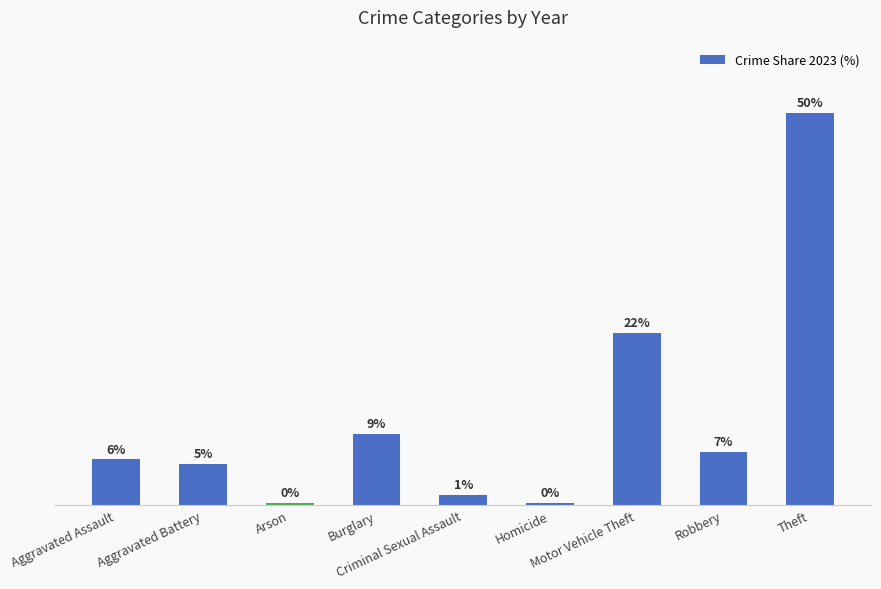

Does the chart contain any negative values?

No